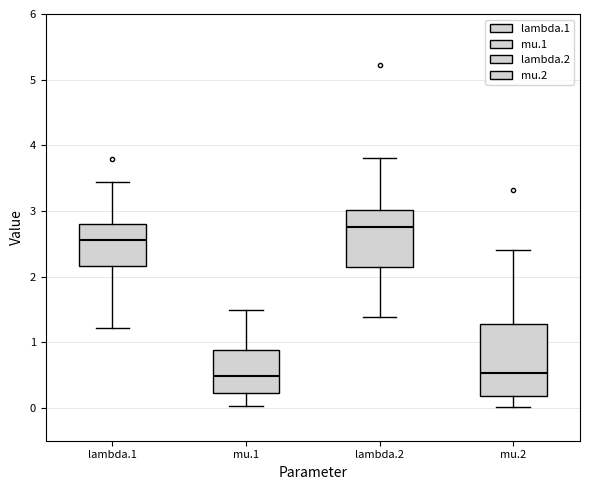

Reading left to right, read every box against the y-axis: the position of its median line, the range the box covers, and the ends of its whiskers. The values are not printed on the chart, so give them approximately, as read against the axis.

lambda.1: median 2.6, box 2.2 to 2.8, whiskers 1.2 to 3.4
mu.1: median 0.5, box 0.2 to 0.9, whiskers 0.0 to 1.5
lambda.2: median 2.8, box 2.1 to 3.0, whiskers 1.4 to 3.8
mu.2: median 0.5, box 0.2 to 1.3, whiskers 0.0 to 2.4